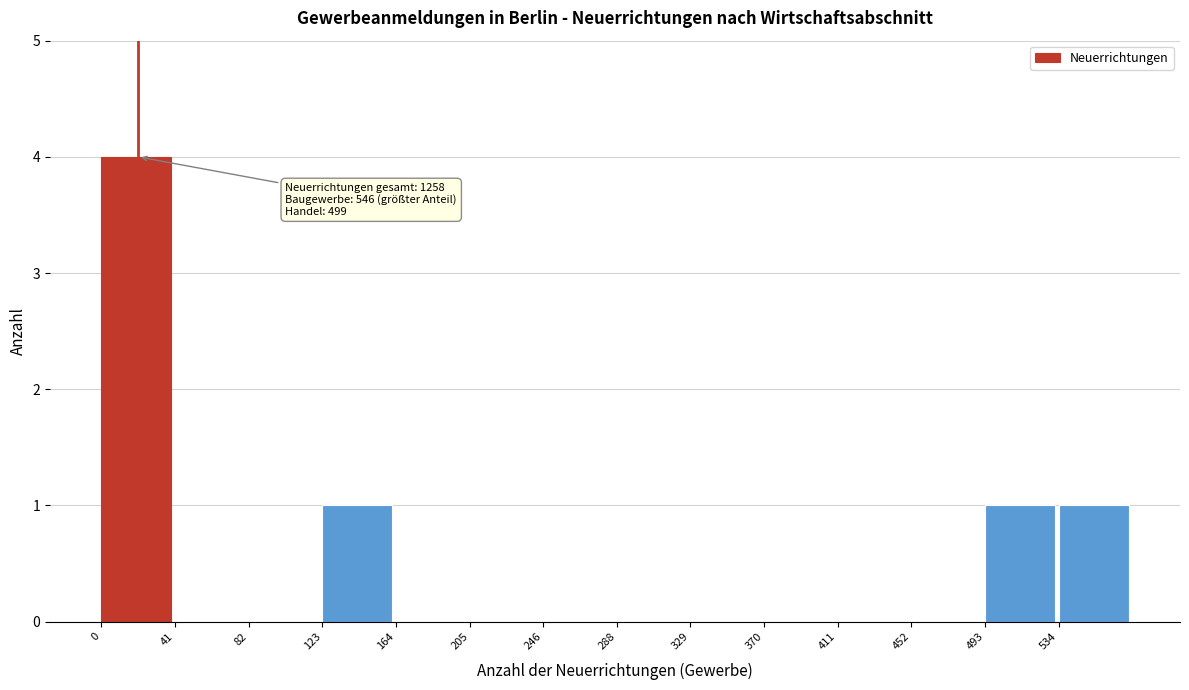

Reading left to right, what are all the values shown in this chart?

0=4	41=0	82=0	123=1	164=0	205=0	246=0	288=0	329=0	370=0	411=0	452=0	493=1	534=1